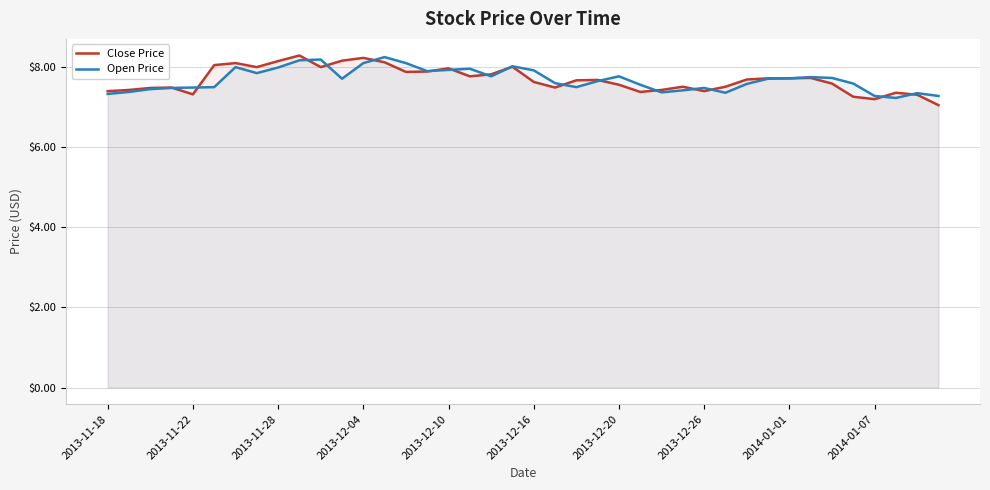

What is the lowest value of the Close Price series?

7.0